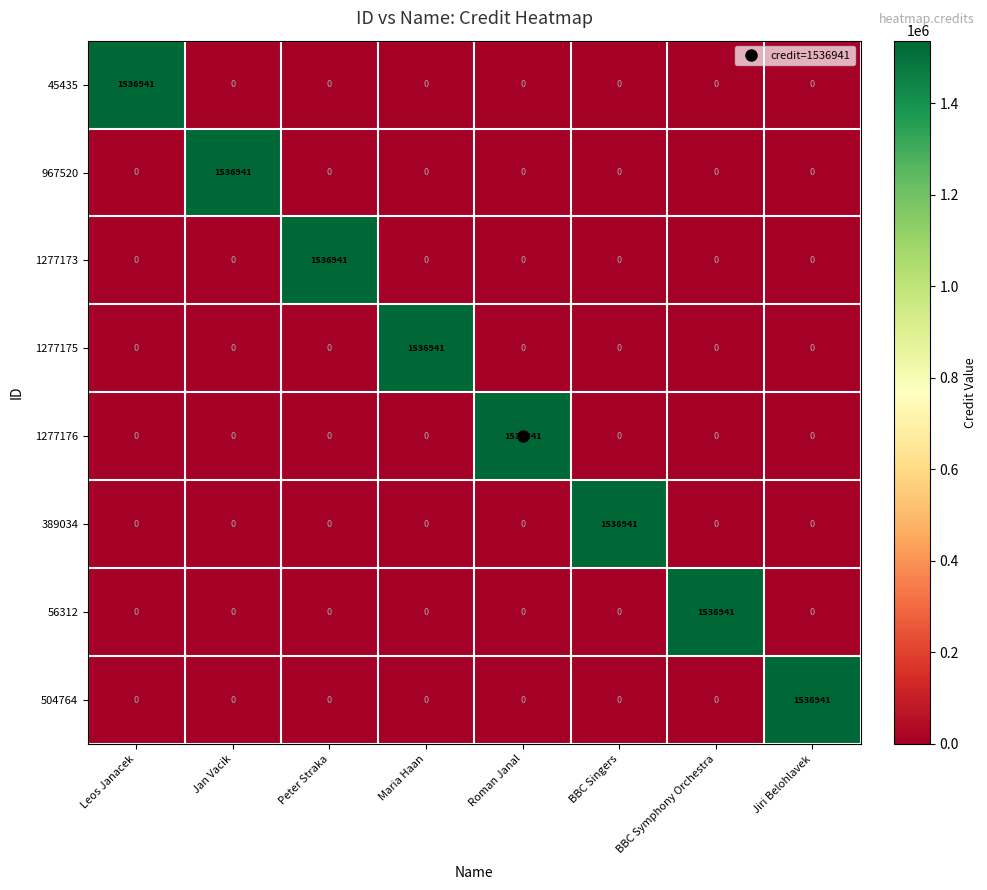

What is the difference between the highest and lowest values at Roman Janal?

1536941